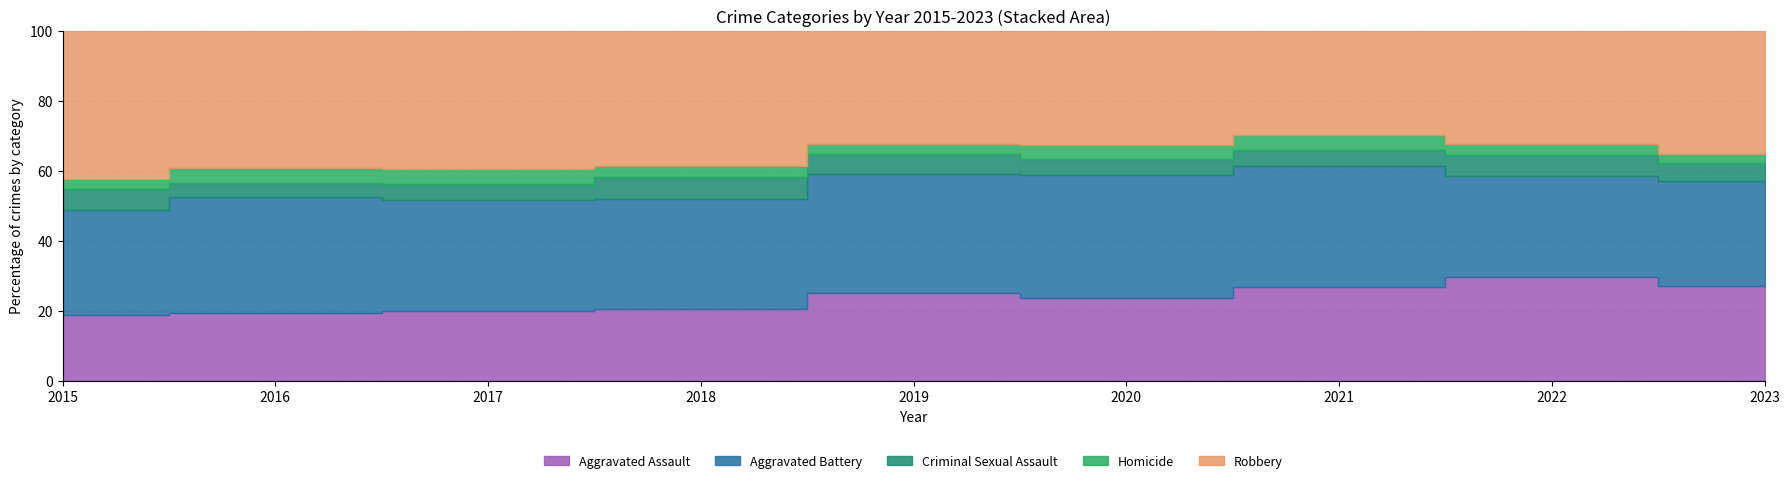

The value of Homicide at 2020 is 35. True or false?

False